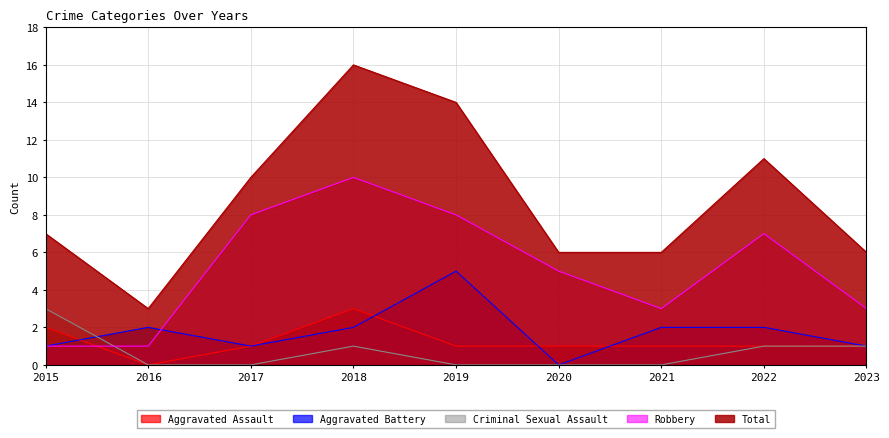

What is the value of the Total point at the 8th from the left?

11